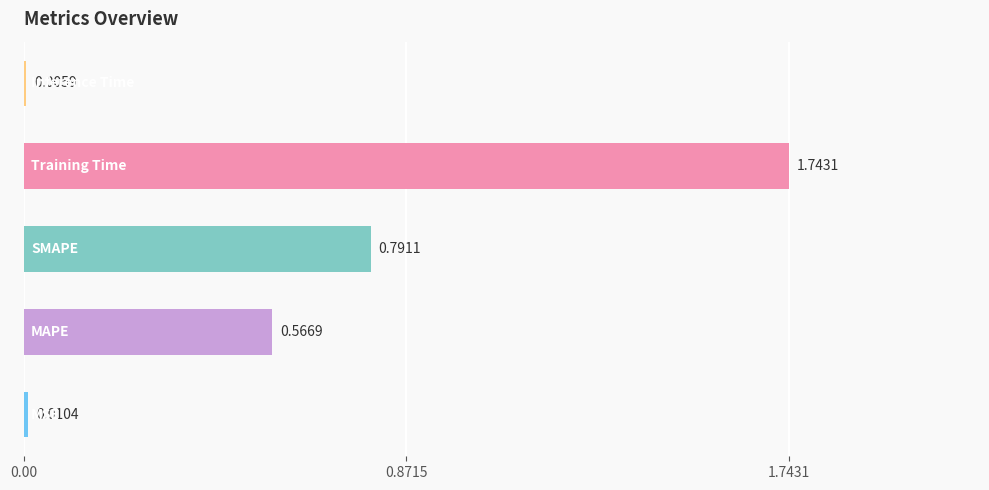

What is the sum of all values?

3.1